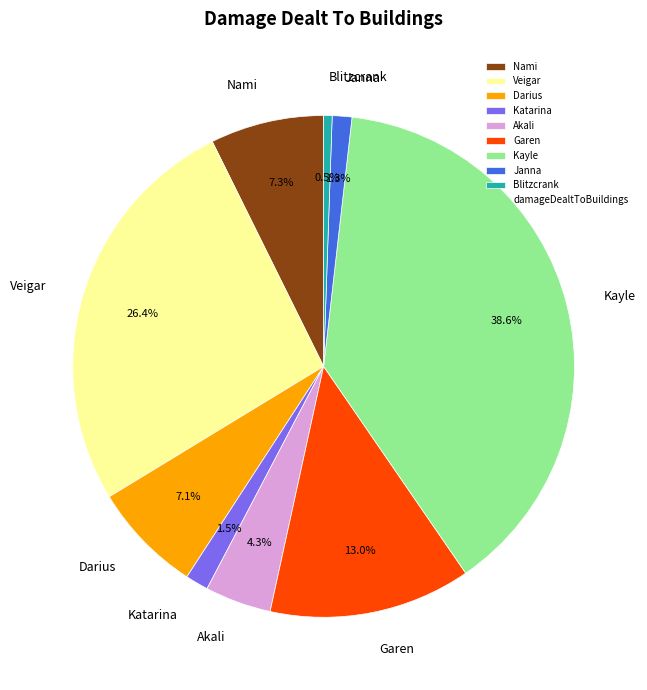

To the nearest percent, what portion does Darius represent?

7%